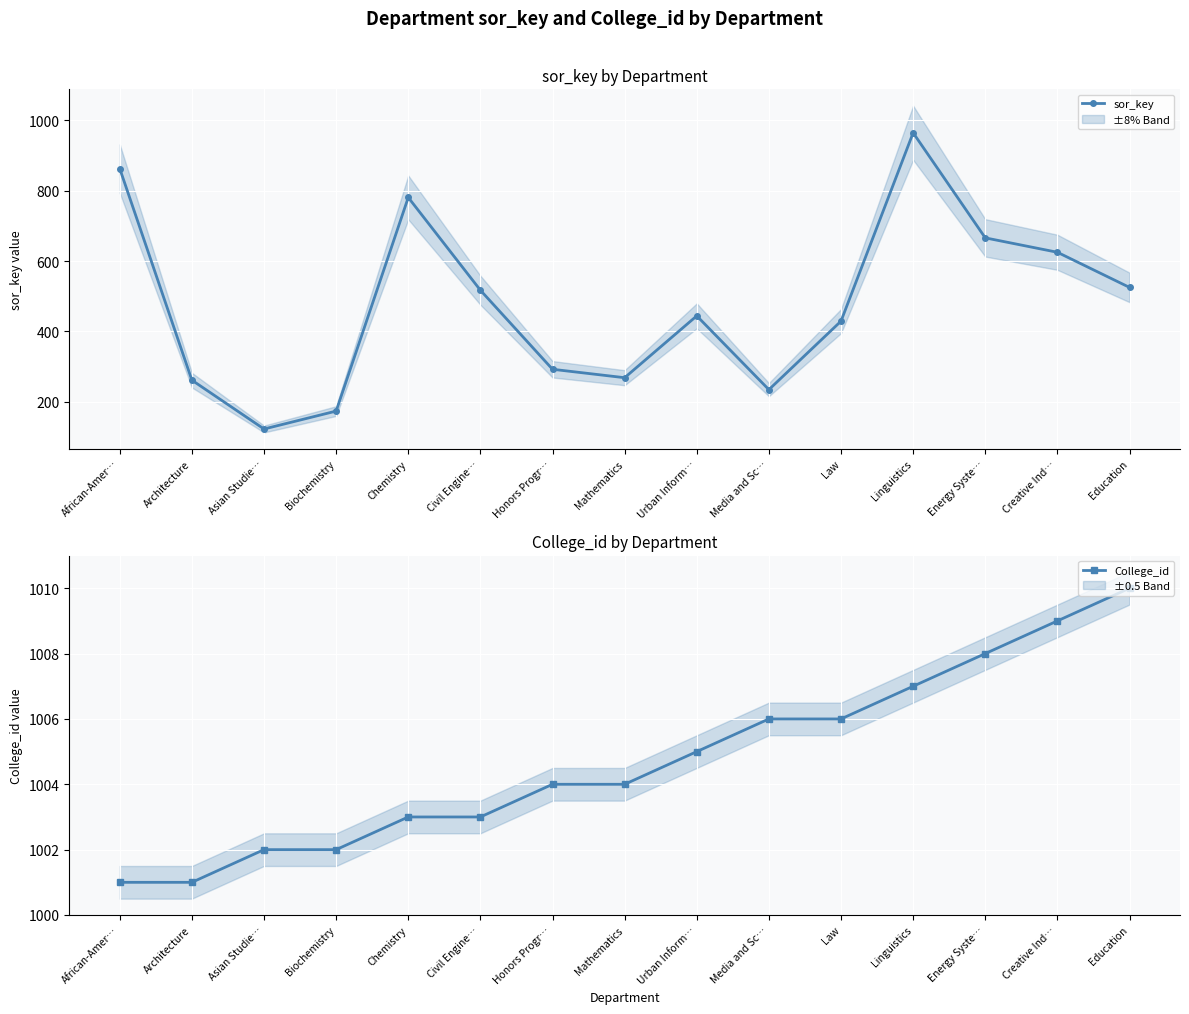

How many categories are shown in the chart?

15